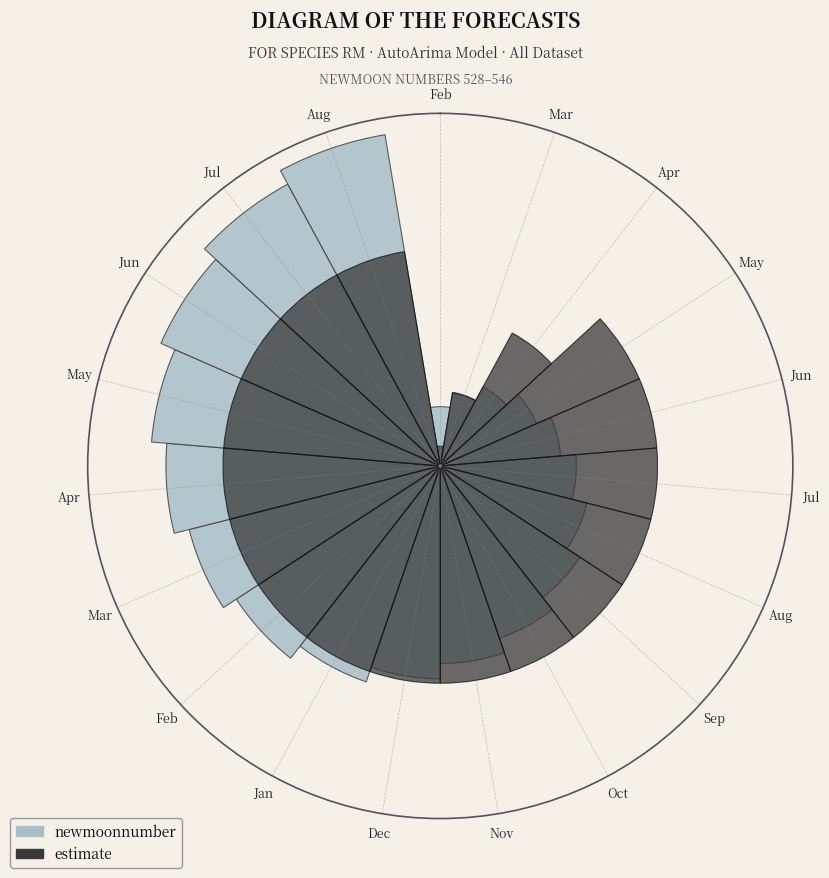

Does Jul represent more than half of the total?

No